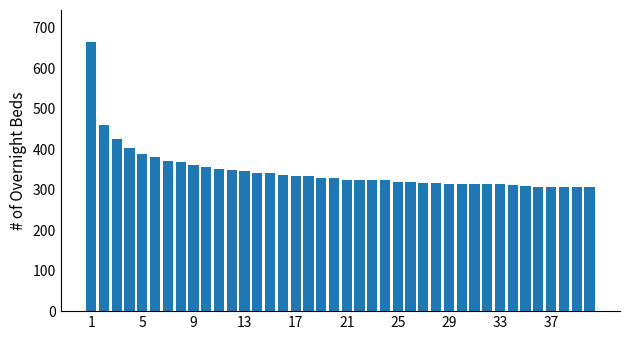

What is the smallest value displayed?

306.1